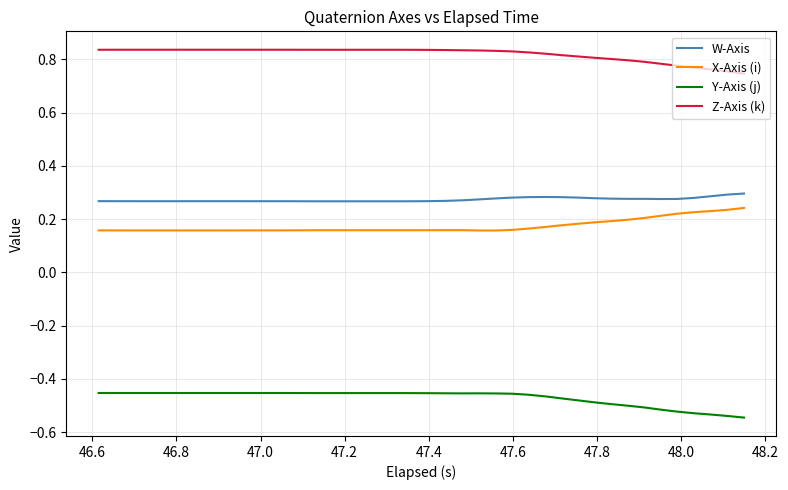

How many lines are shown in the chart?

4